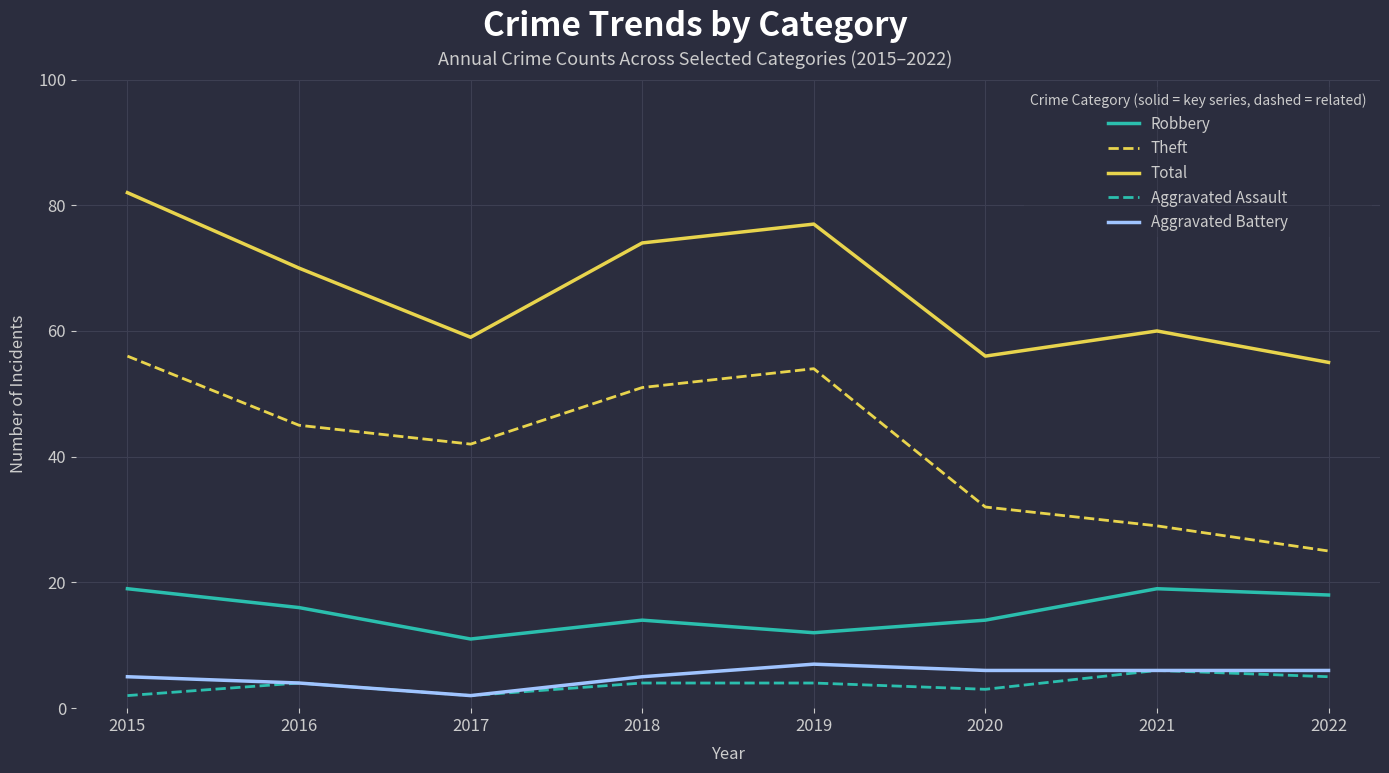

The Theft series shows 57 at 2017. True or false?

False